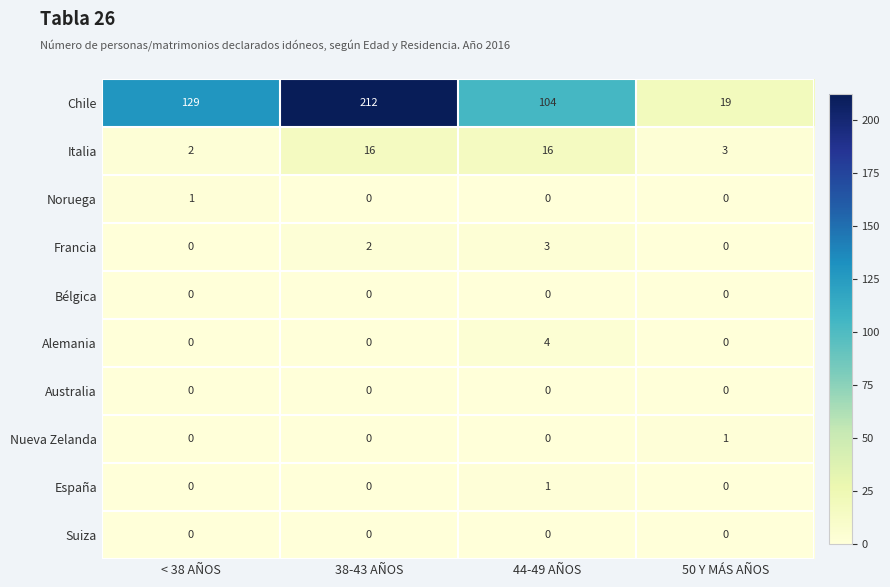

What is the difference between the highest and lowest values at 50 Y MÁS AÑOS?

19